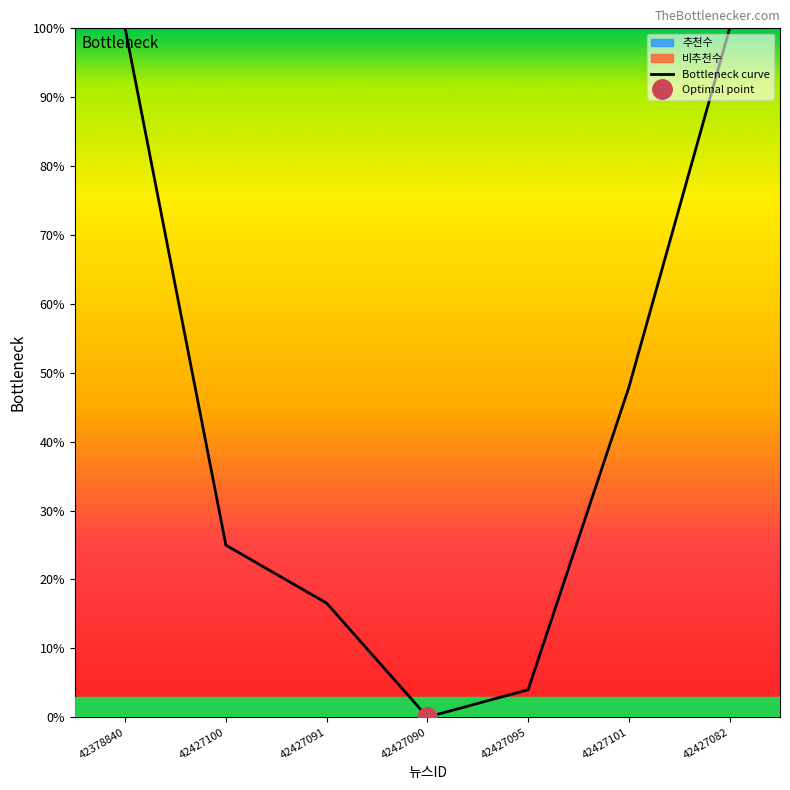

Count the number of data series in this chart.

1